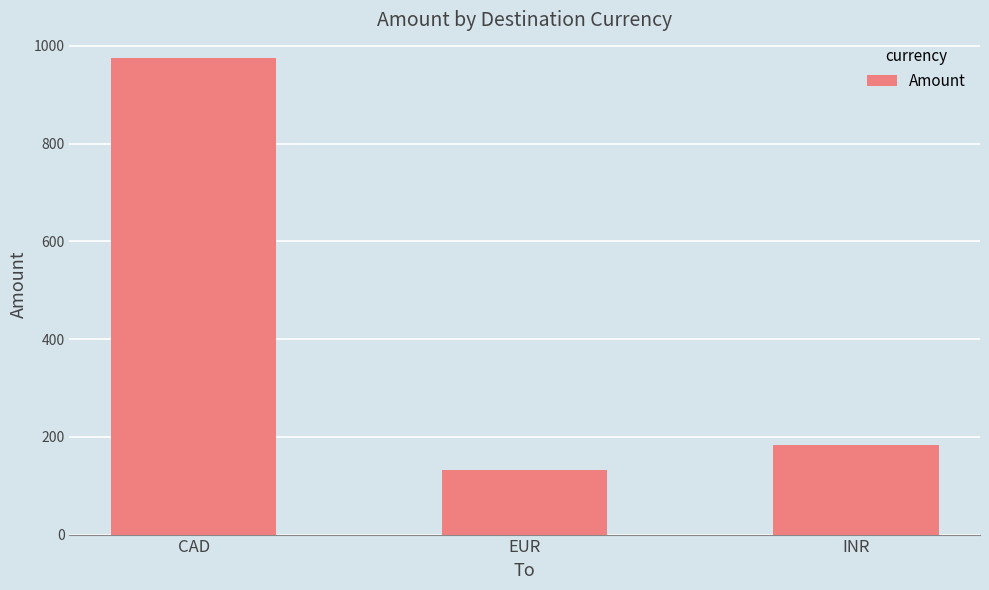

How many data points are less than 184?

1